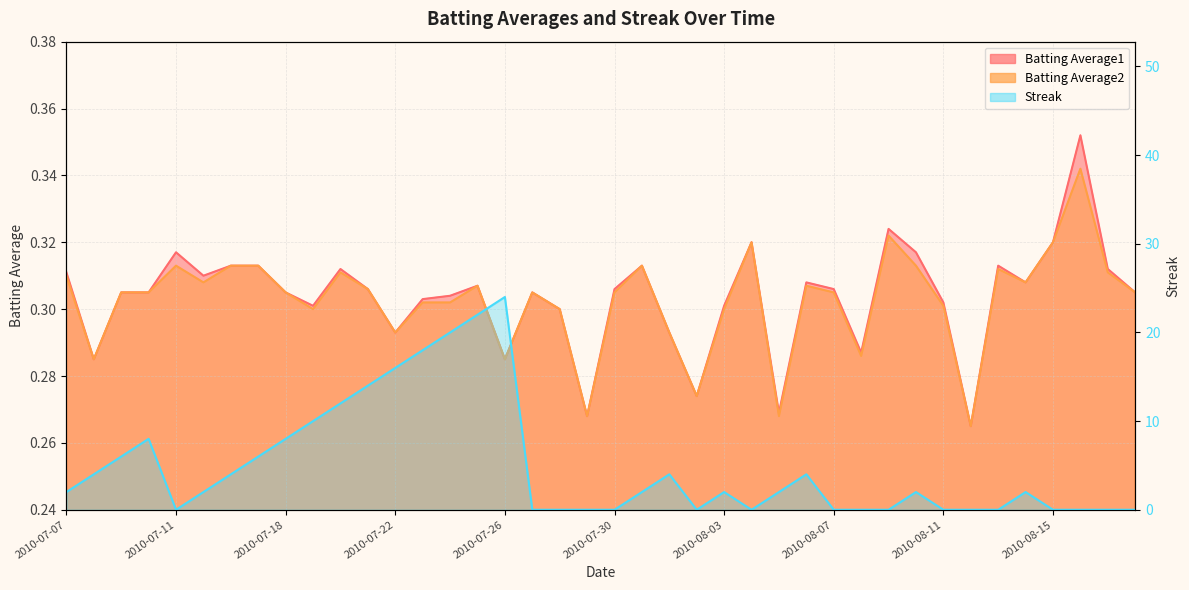

Rank the series by their maximum value, from highest to lowest.

Streak, Batting Average1, Batting Average2